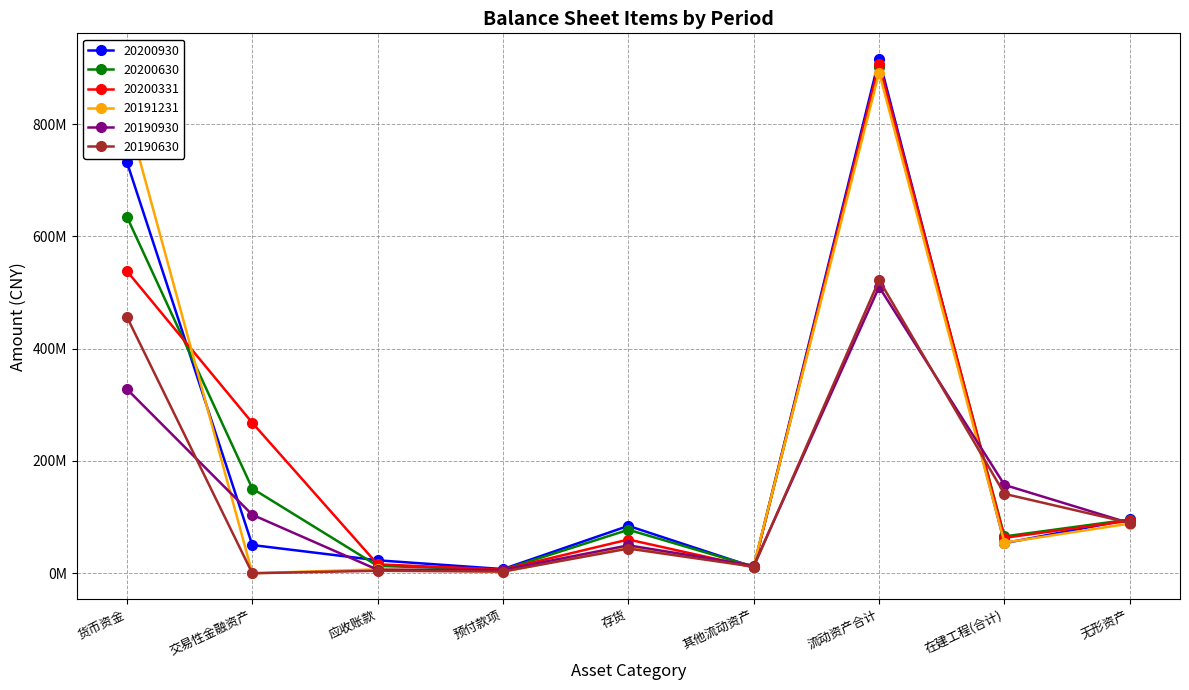

At which category is the sum across all series the highest?

流动资产合计